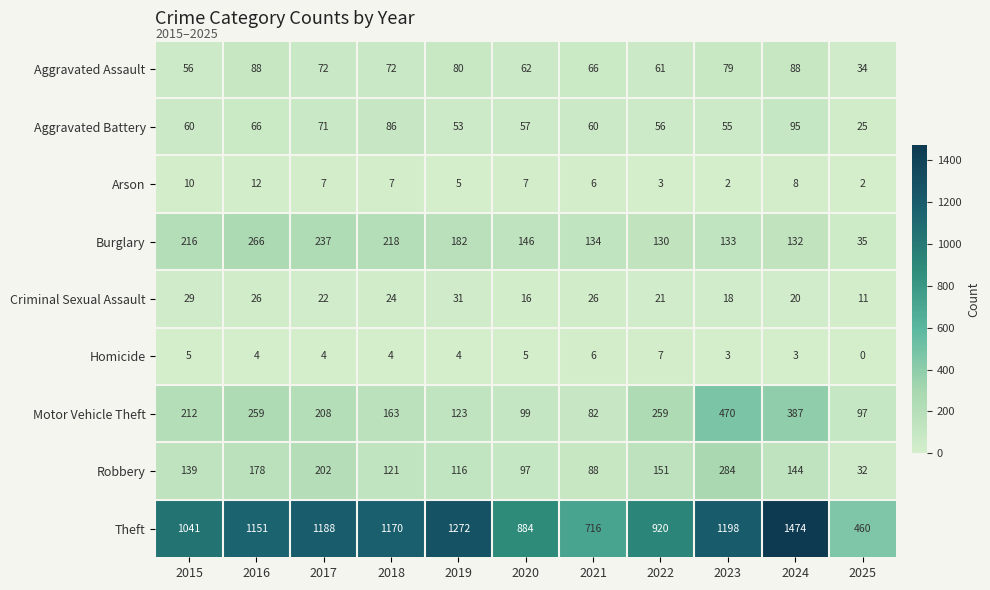

Which category has the highest value across all series?

2024